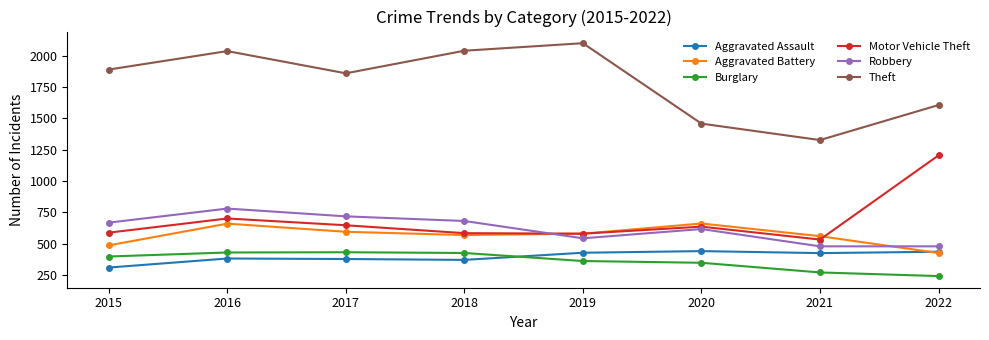

Does the chart have visible grid lines?

No